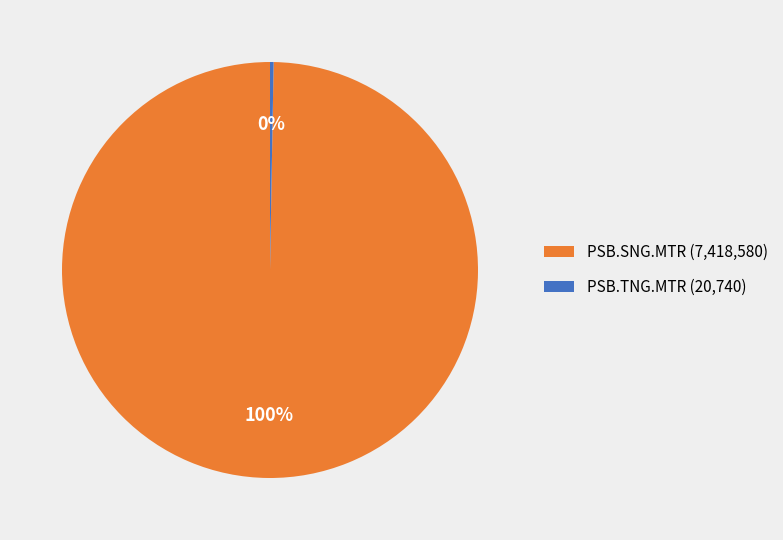

To the nearest percent, what portion does PSB.SNG.MTR (7,418,580) represent?

100%